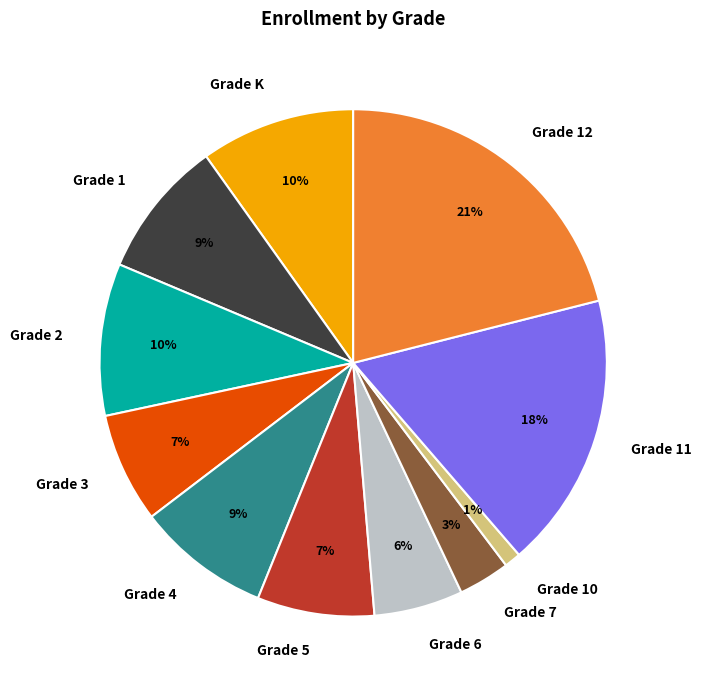

The Grade 3 slice represents 7% of the pie. True or false?

True